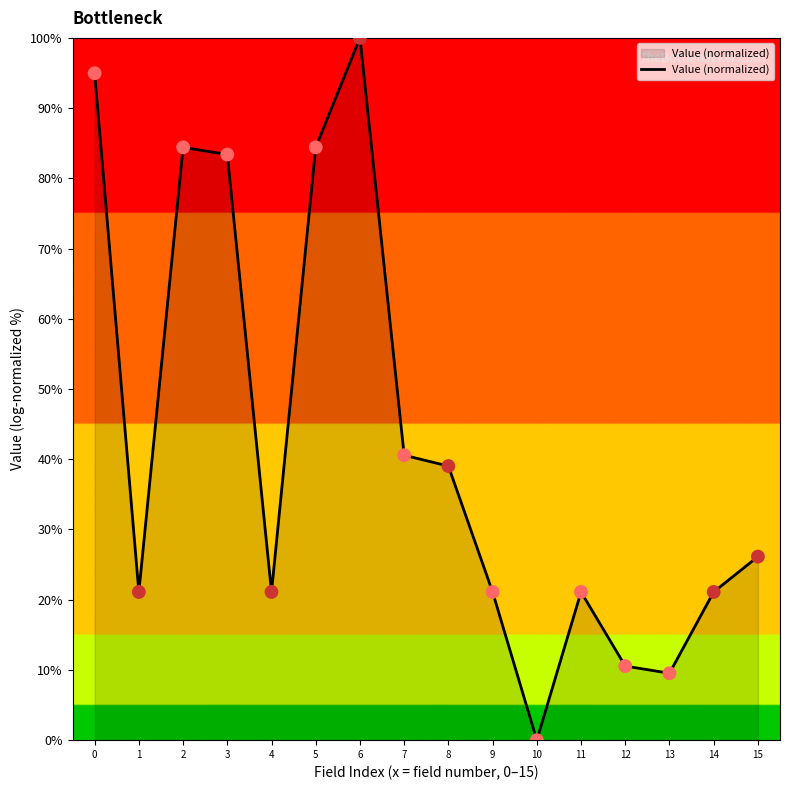

What is the change in value from 10 to 14?

+21.1